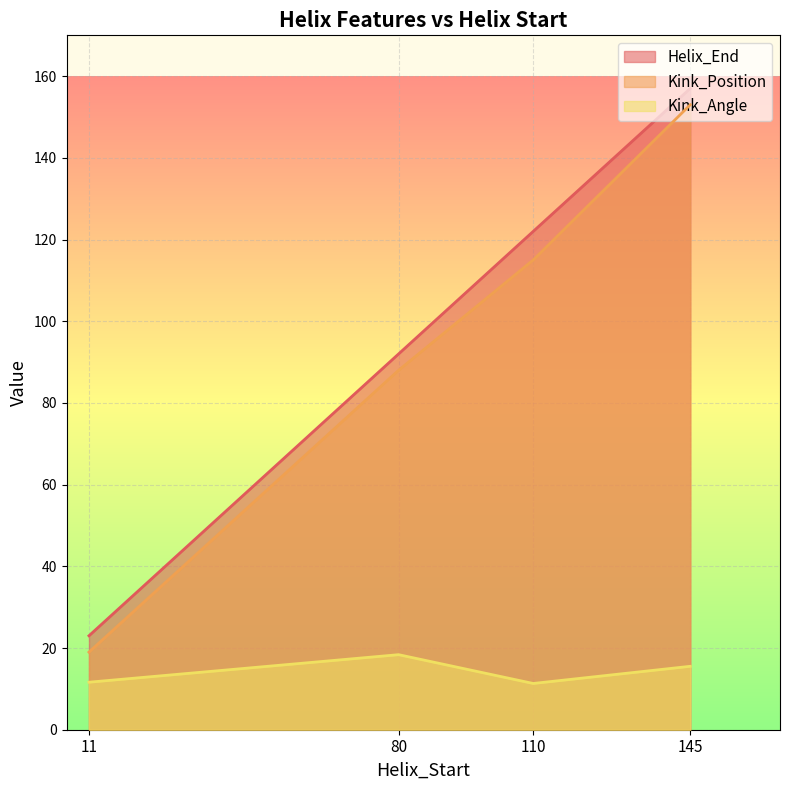

Between 110 and 145, which is larger?

145